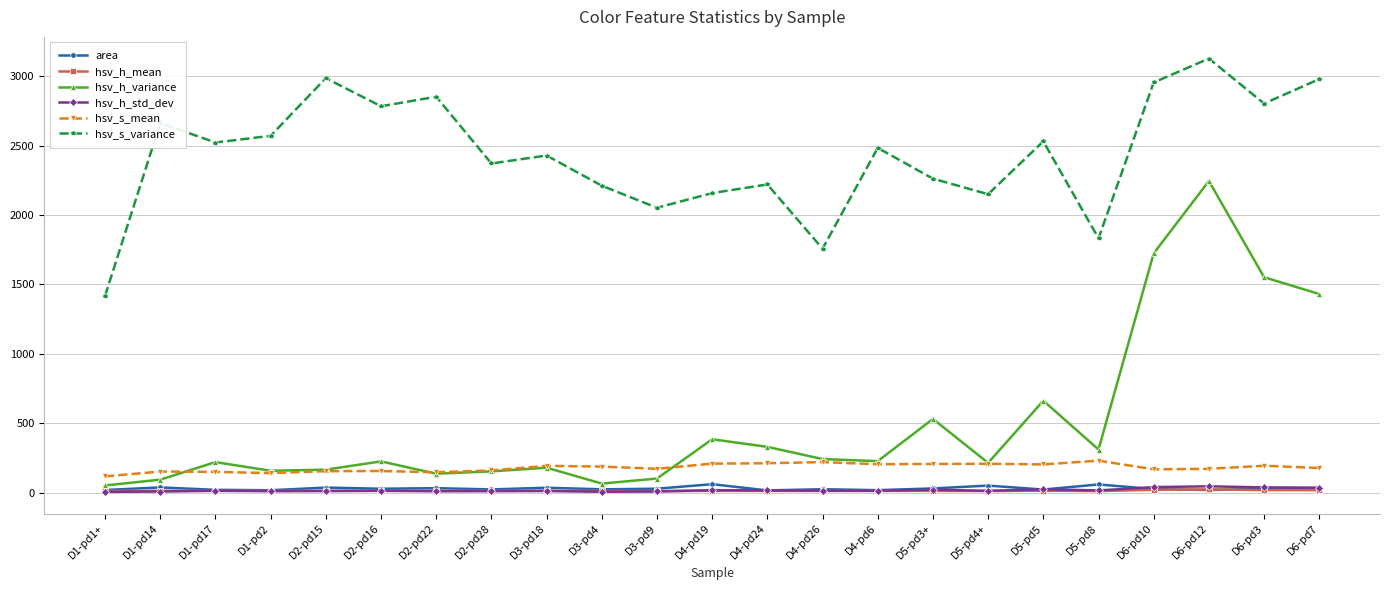

At which label does hsv_s_variance reach its minimum?

D1-pd1+